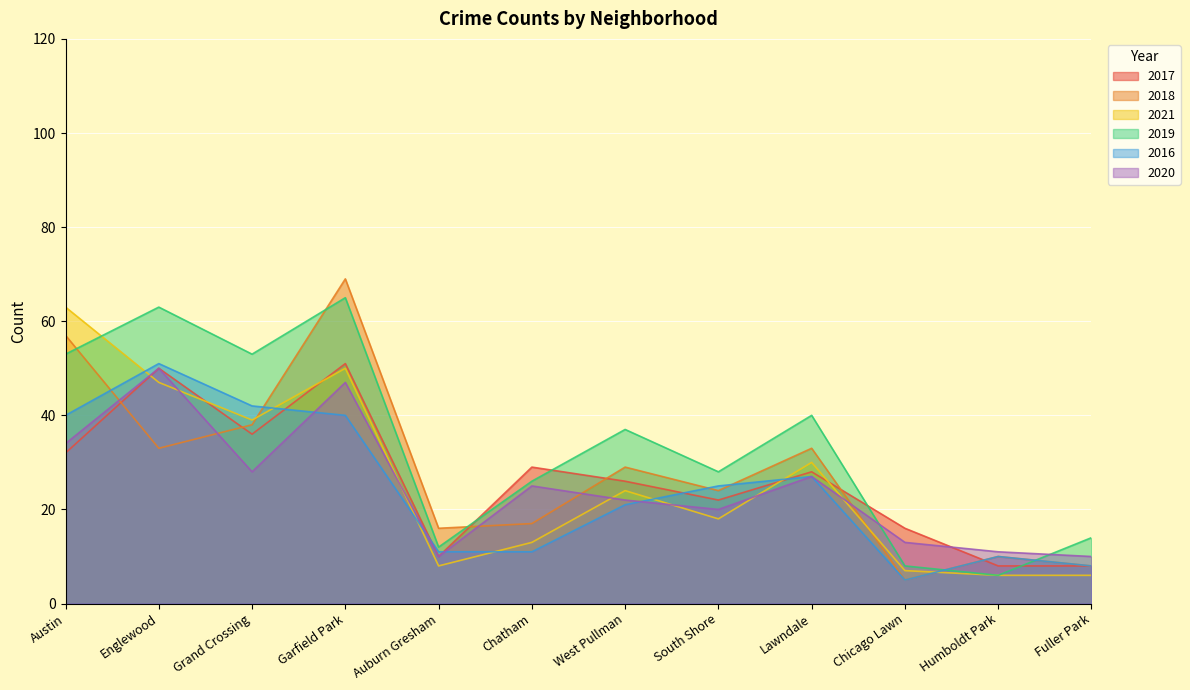

Which label corresponds to the largest value in the chart?

Garfield Park